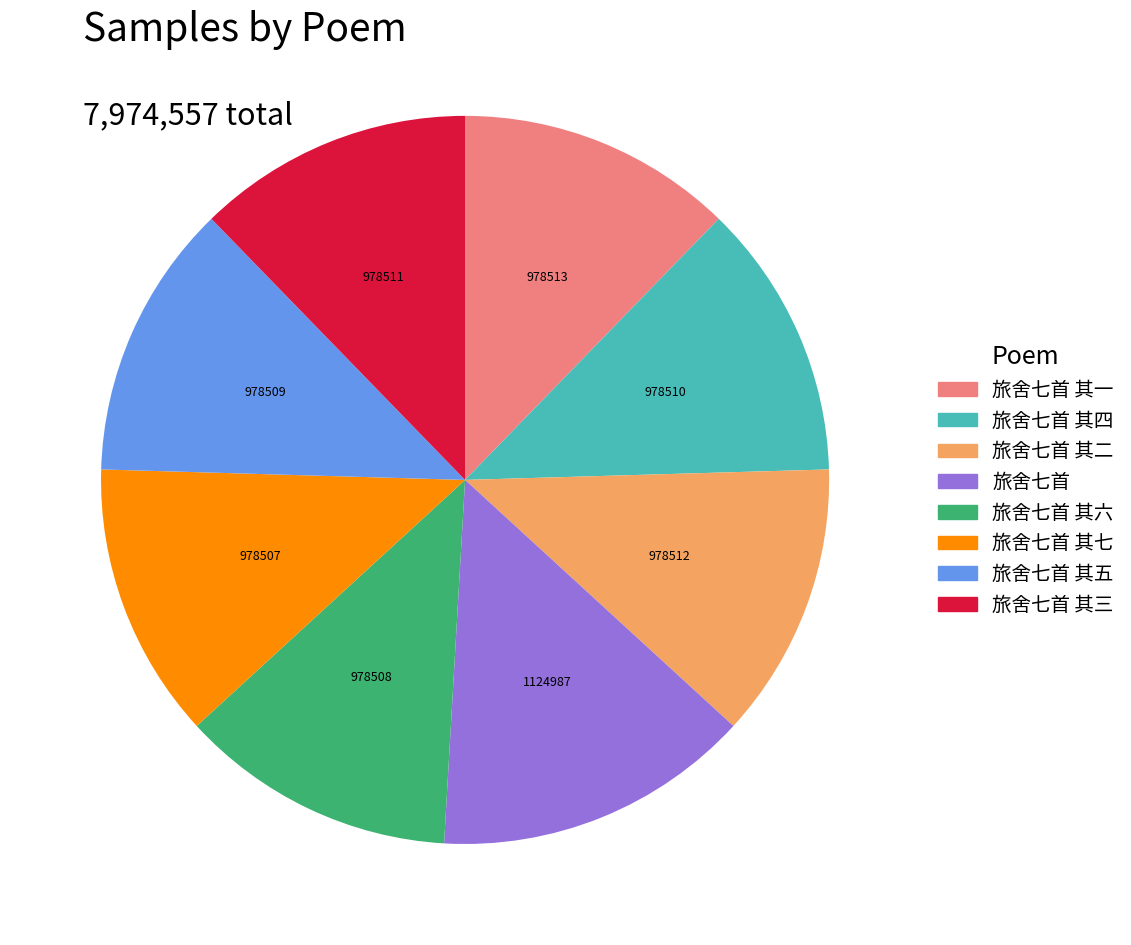

Which category has the biggest portion of the pie?

旅舍七首